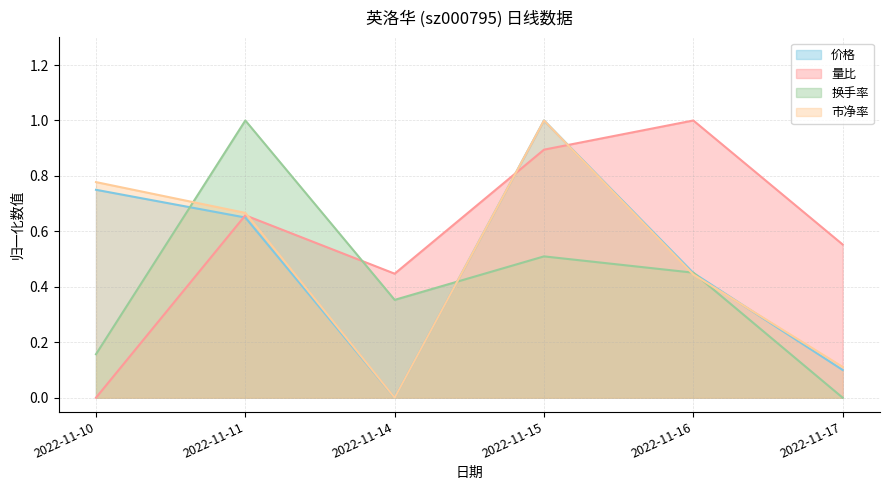

How many 量比 values are between 0 and 1?

6